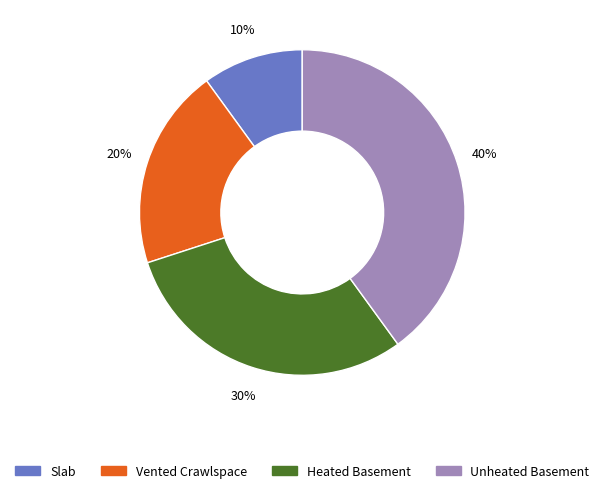

Between Slab and Unheated Basement, which is larger?

Unheated Basement